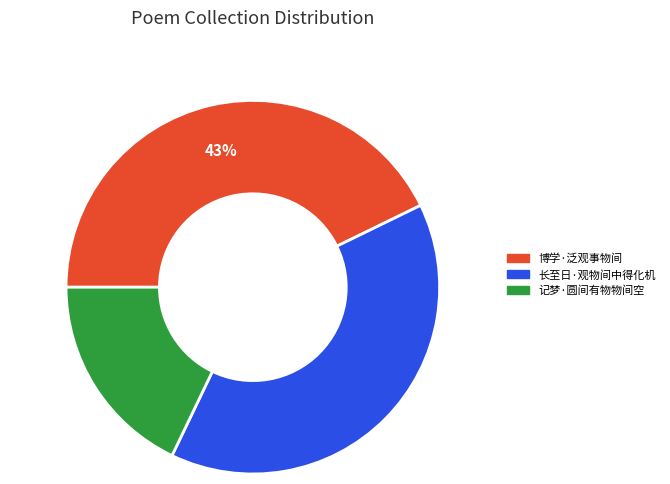

Rank the categories by value from highest to lowest.

博学·泛观事物间, 长至日·观物间中得化机, 记梦·圆间有物物间空